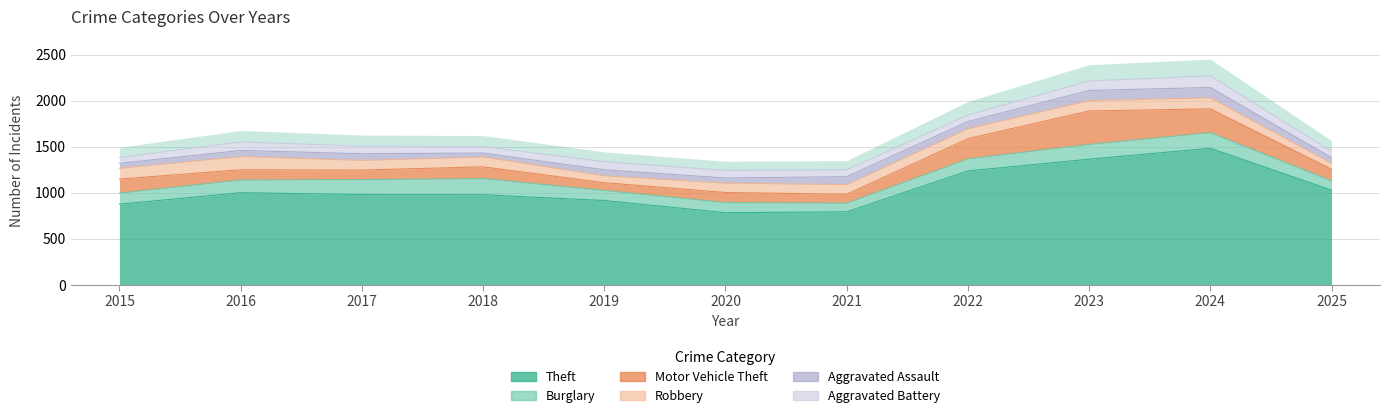

The Theft series shows 1235 at 2022. True or false?

True